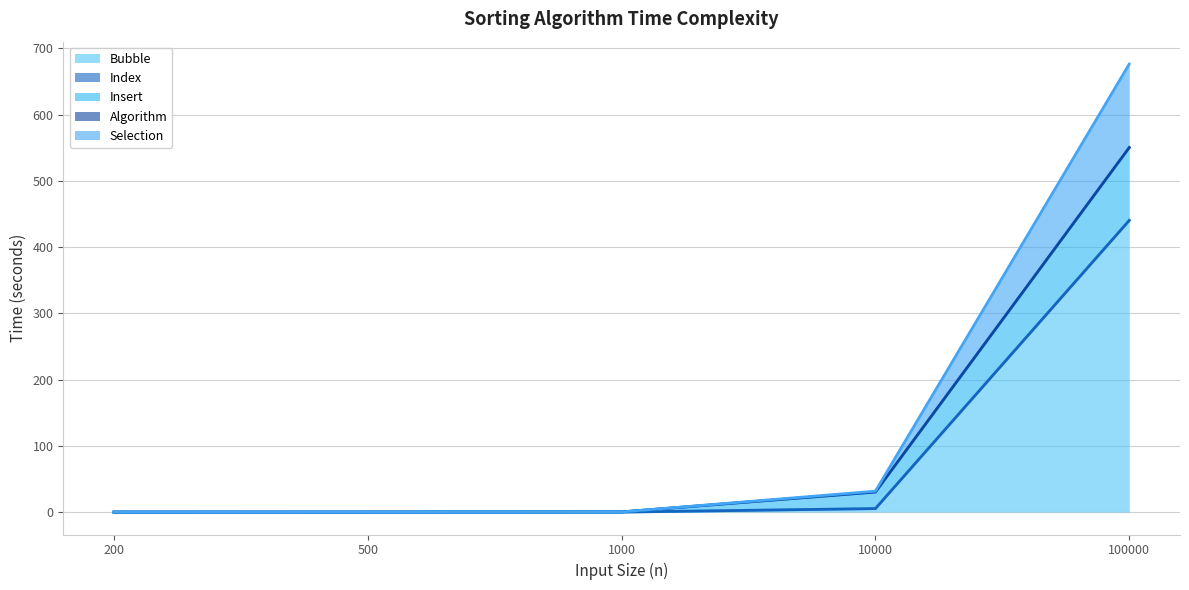

What is the difference between the maximum and minimum values in the Insert (line) series?

550.4